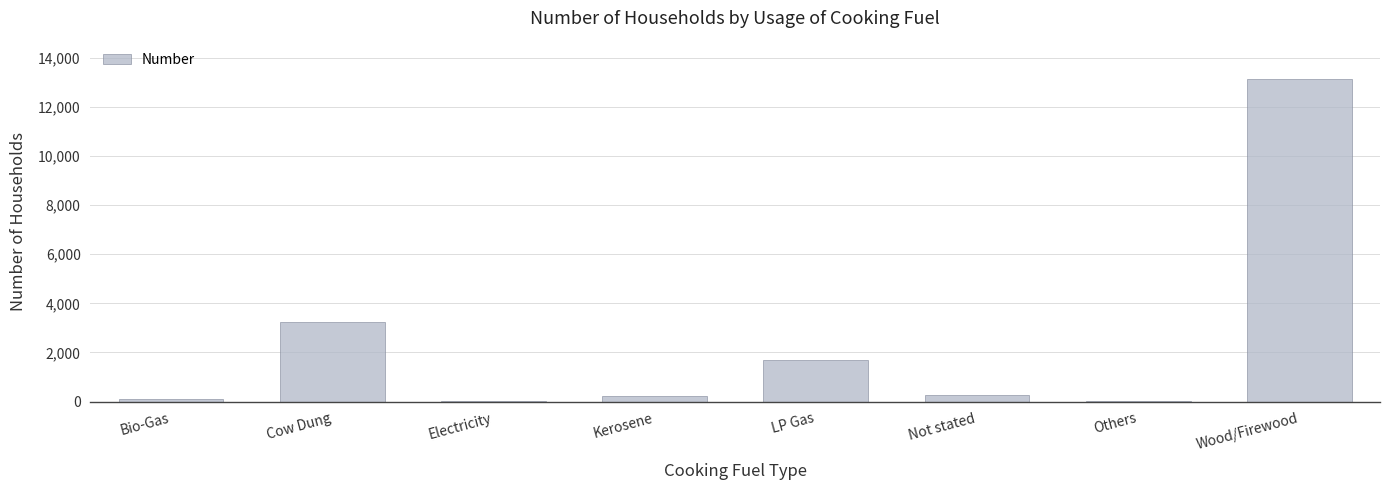

The value at Bio-Gas is 92. True or false?

True